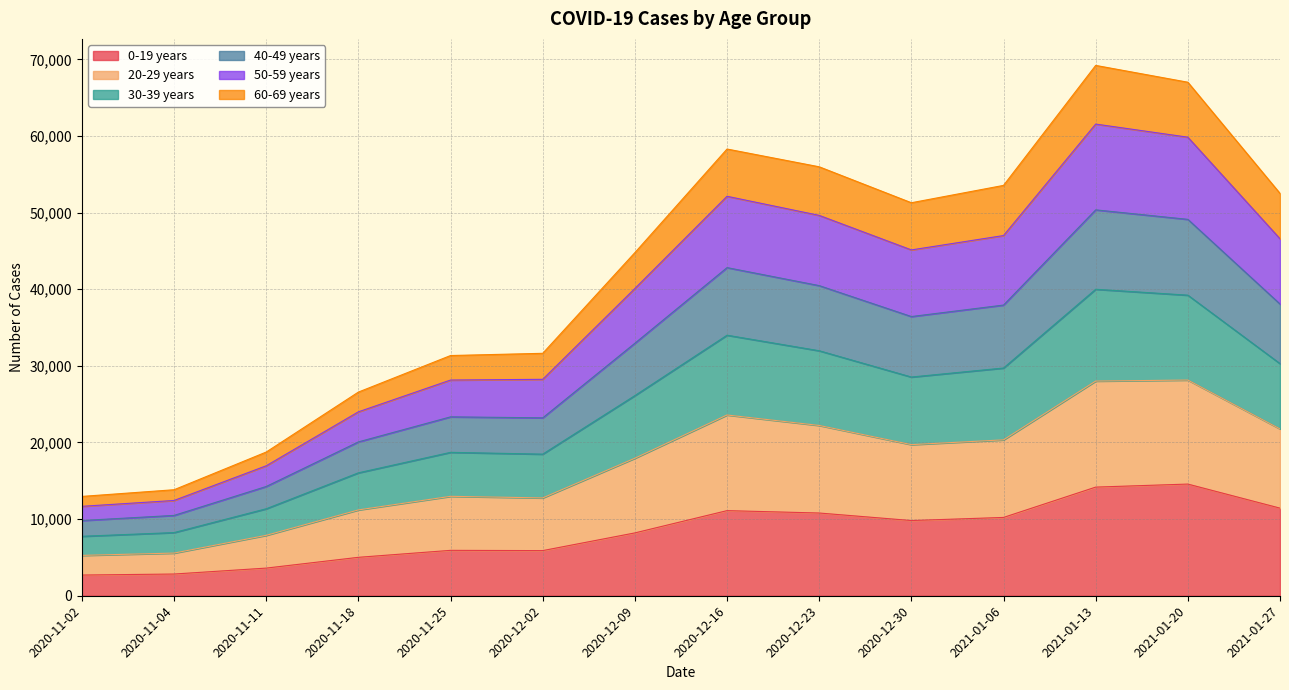

What is the maximum value for 0-19 years?

14574